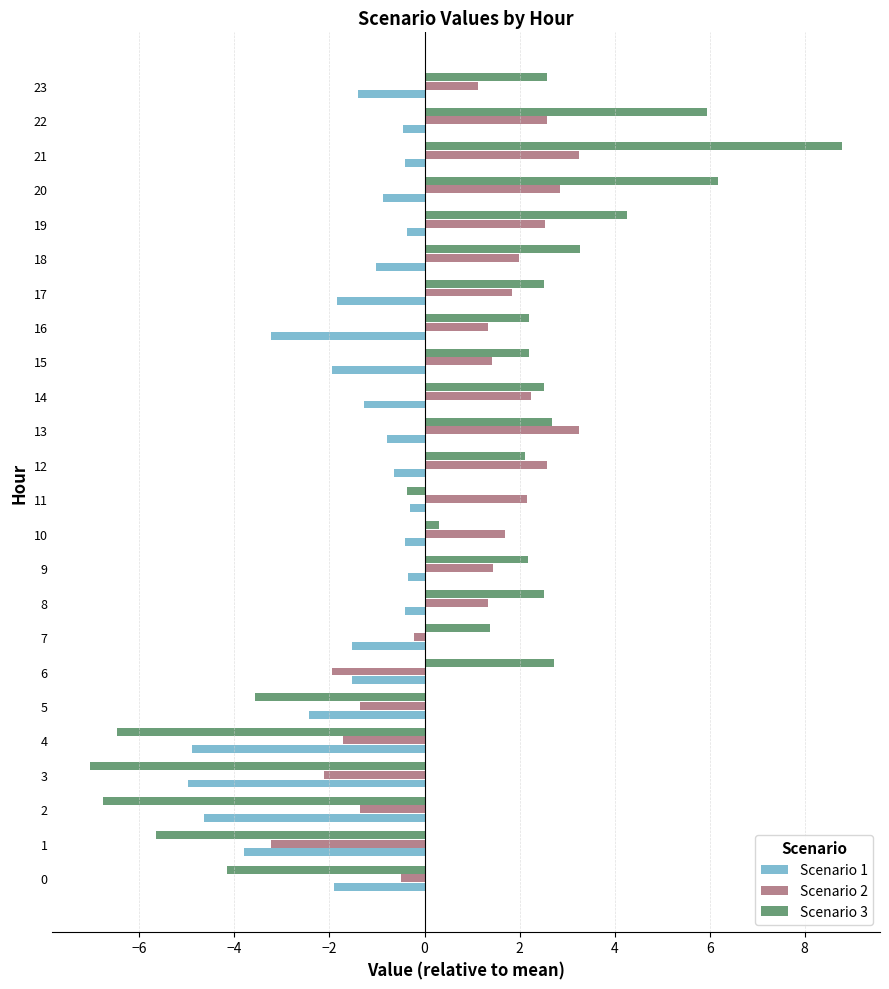

What is the smallest value displayed?

-7.0